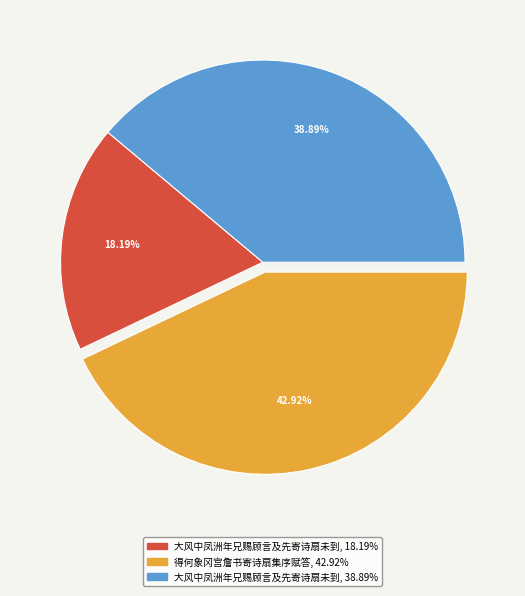

Is there any slice that represents more than half of the pie?

No